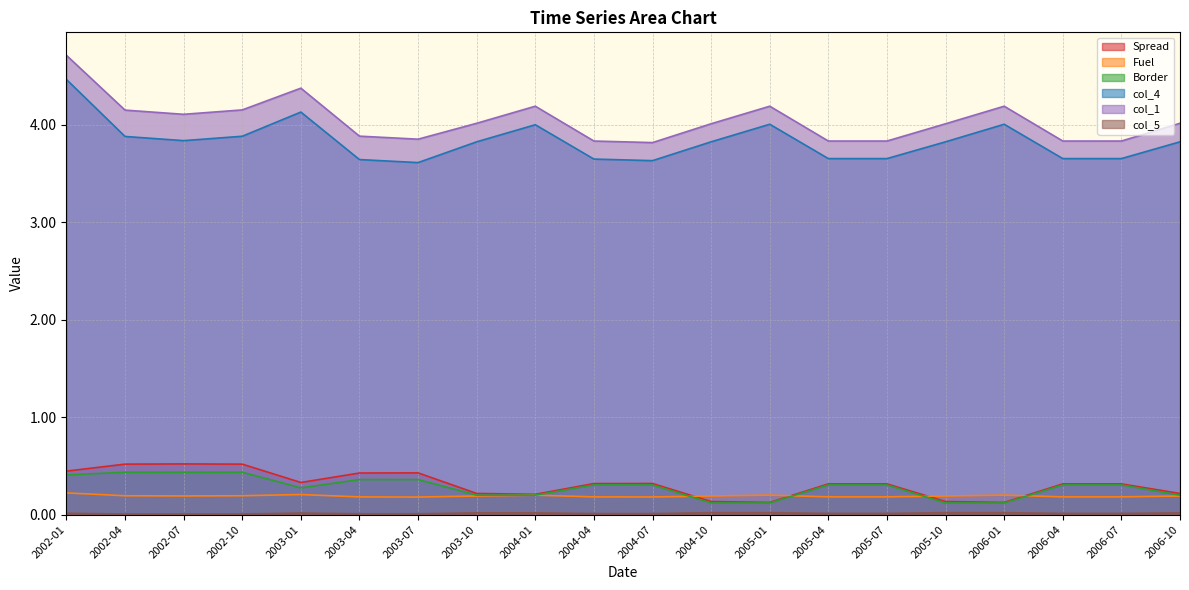

True or false: Border and col_5 intersect in this chart.

False